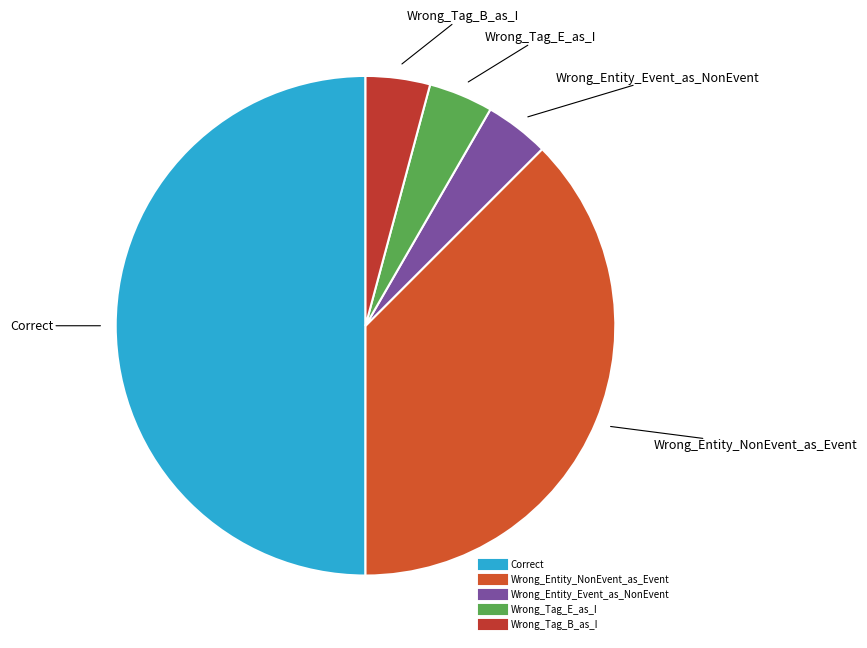

Approximately how many times larger is the value at Wrong_Entity_Event_as_NonEvent compared to Wrong_Tag_B_as_I?

1.0